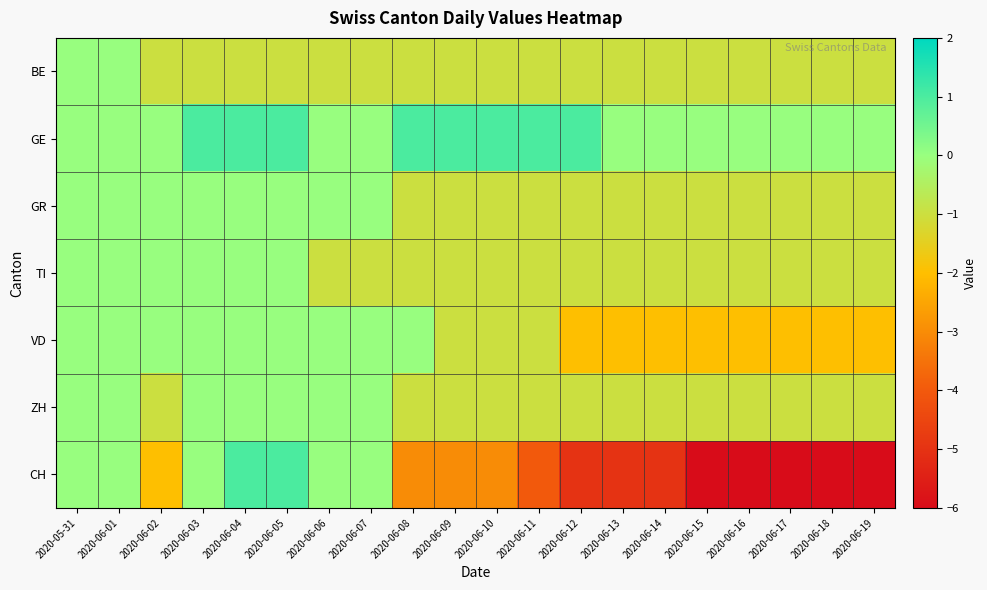

At 2020-06-04, list the series in order from smallest to largest.

BE, GR, TI, VD, ZH, GE, CH